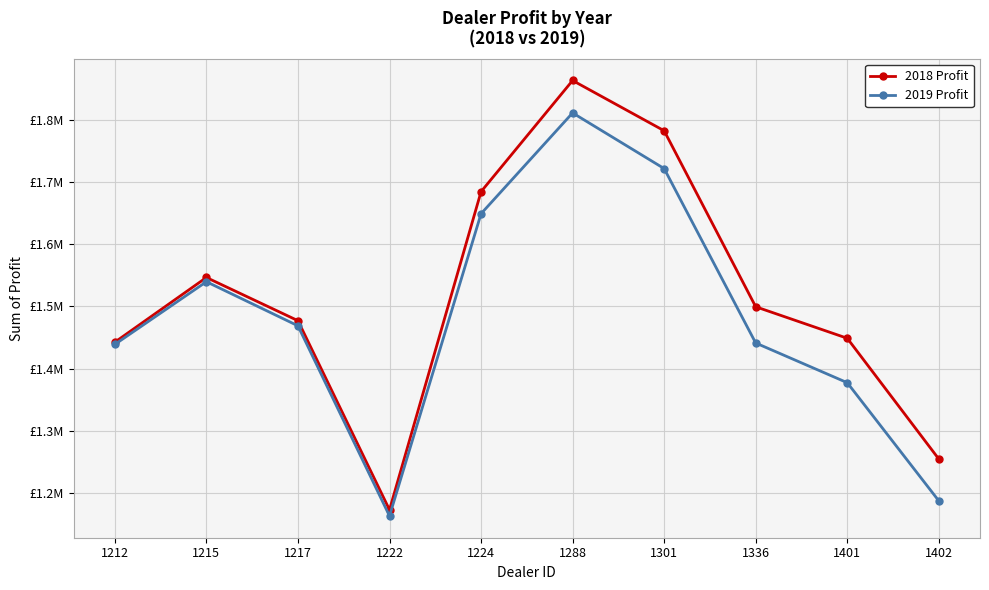

True or false: 2019 Profit has more than 1 interior local peaks.

True